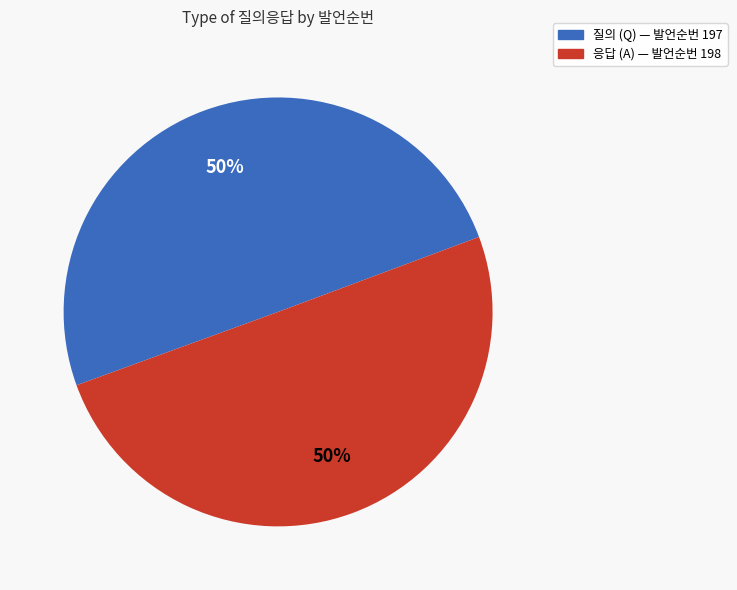

To the nearest percent, what is the average slice percentage?

50%